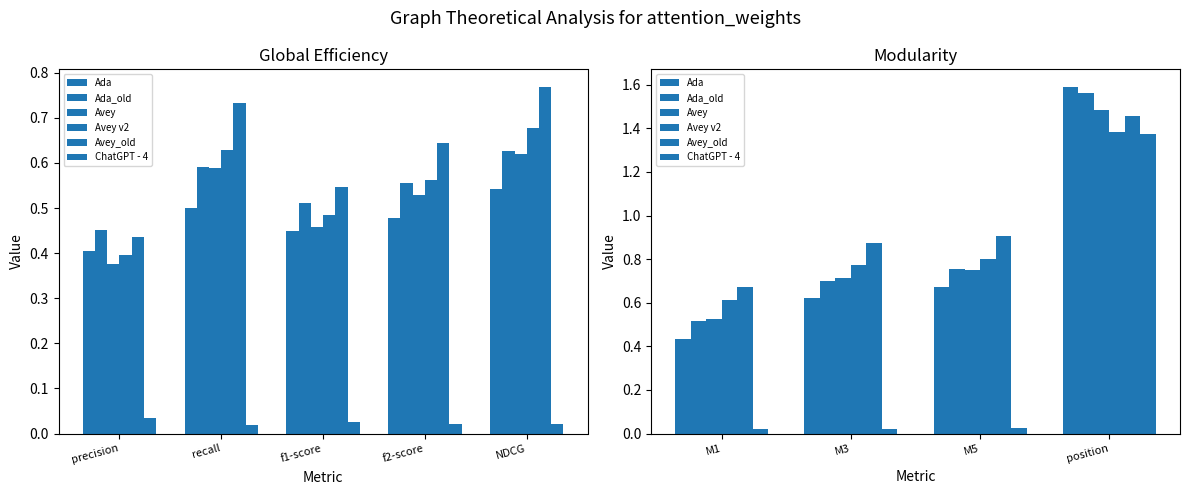

What is the label of the 3rd bar from the left?

M5